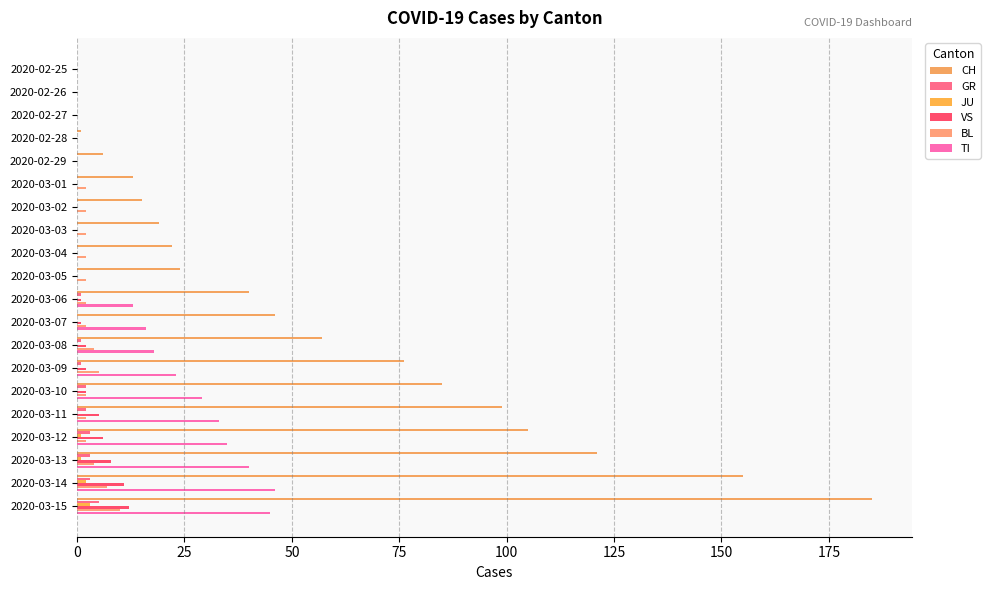

What is the maximum value for TI?

46